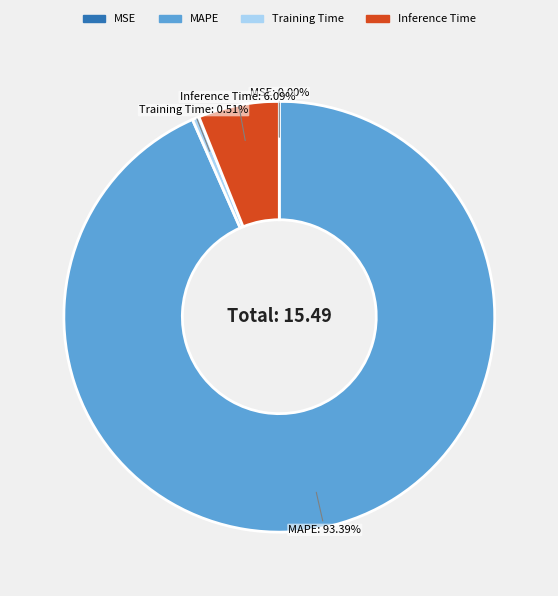

The Training Time slice represents 11% of the pie. True or false?

False